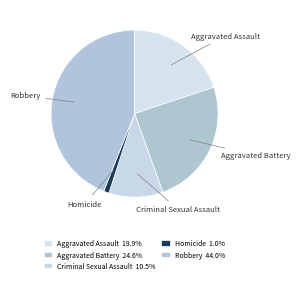

Approximately how many times larger is the value at Criminal Sexual Assault compared to Homicide?

10.0